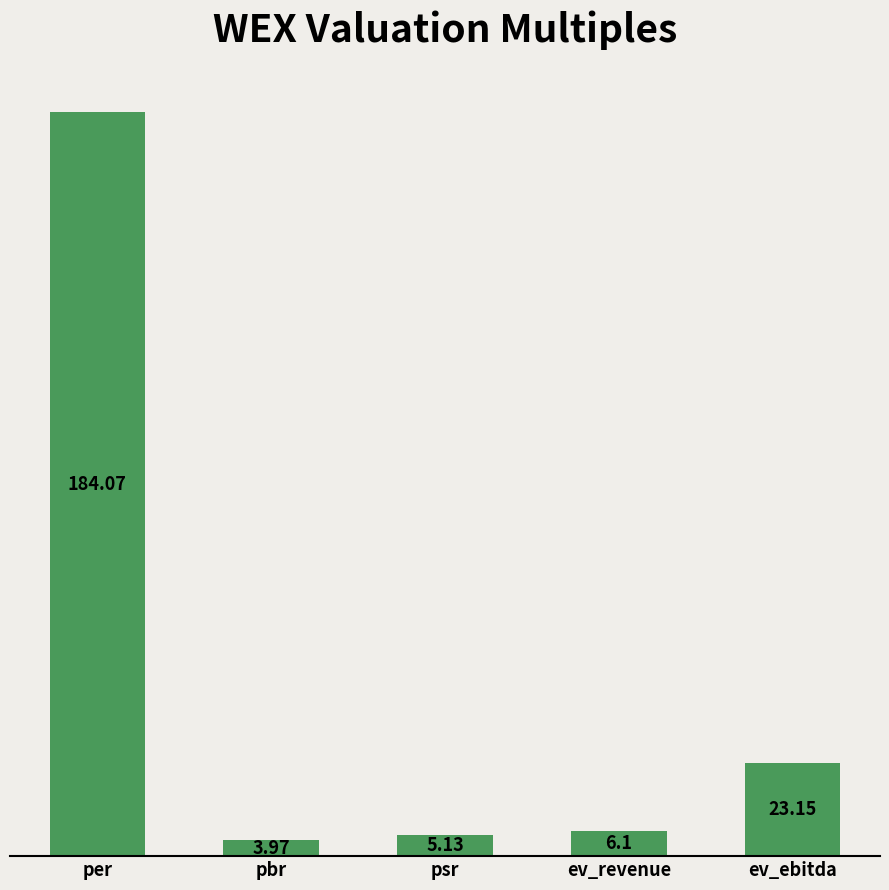

Which has a higher value, ev_ebitda or pbr?

ev_ebitda